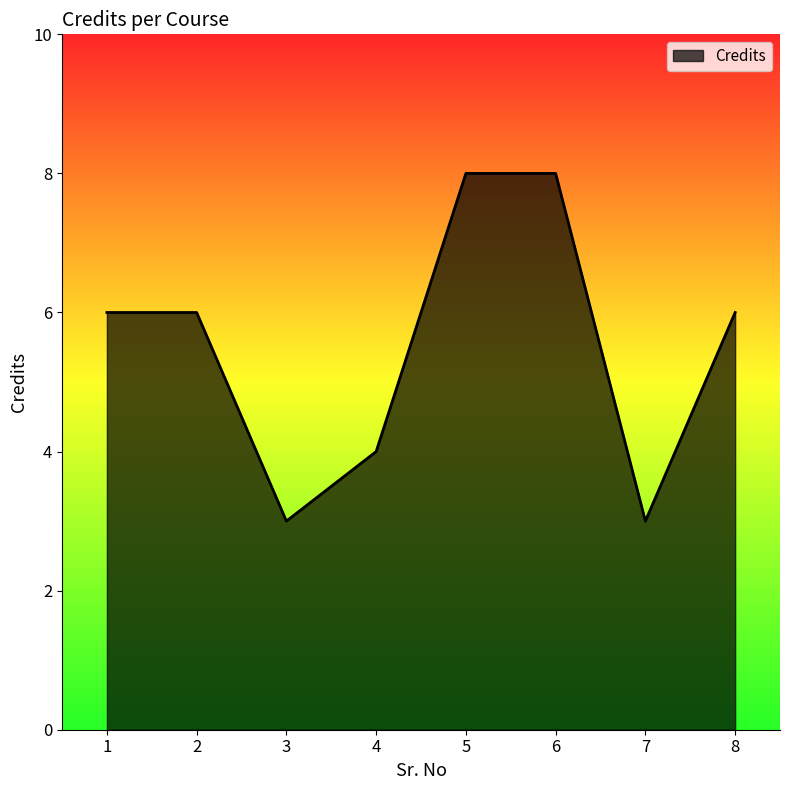

What is the difference between the second highest and second lowest values?

5